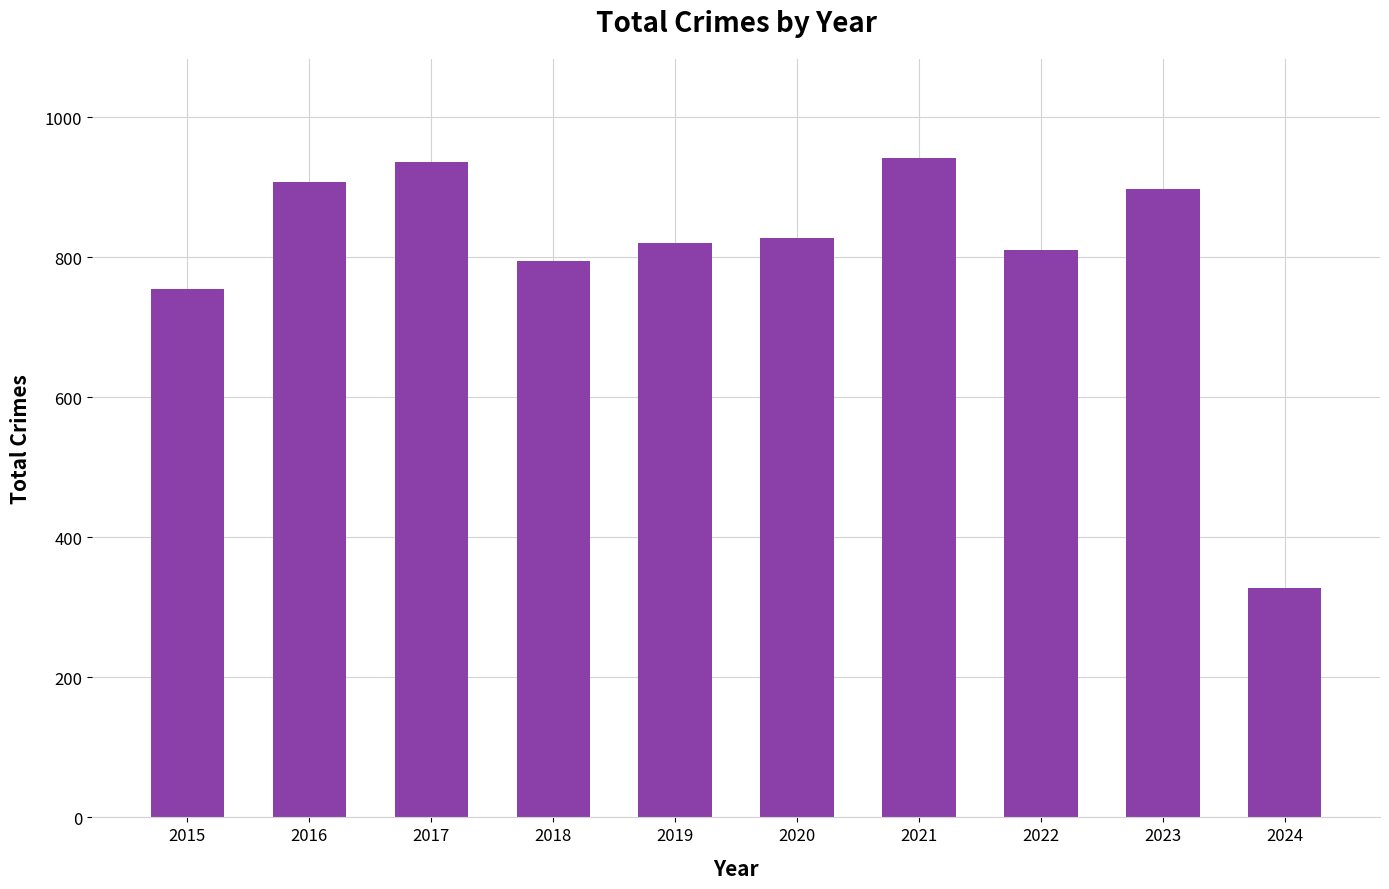

Where is the data nearest to the value 634?

2015